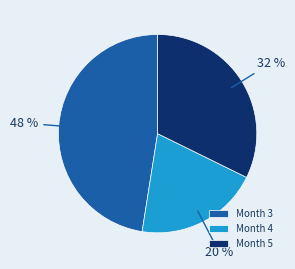

The Month 3 slice represents 48% of the pie. True or false?

True